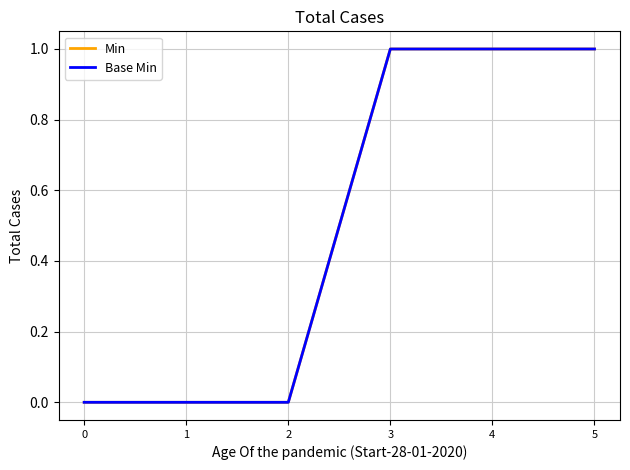

Which has a higher value, 0 or 5?

5